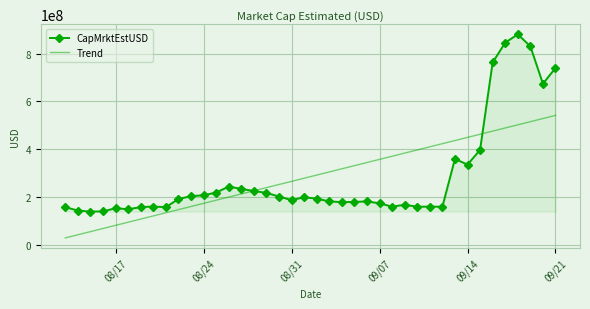

True or false: CapMrktEstUSD has more than 0 points higher than both neighbors.

True